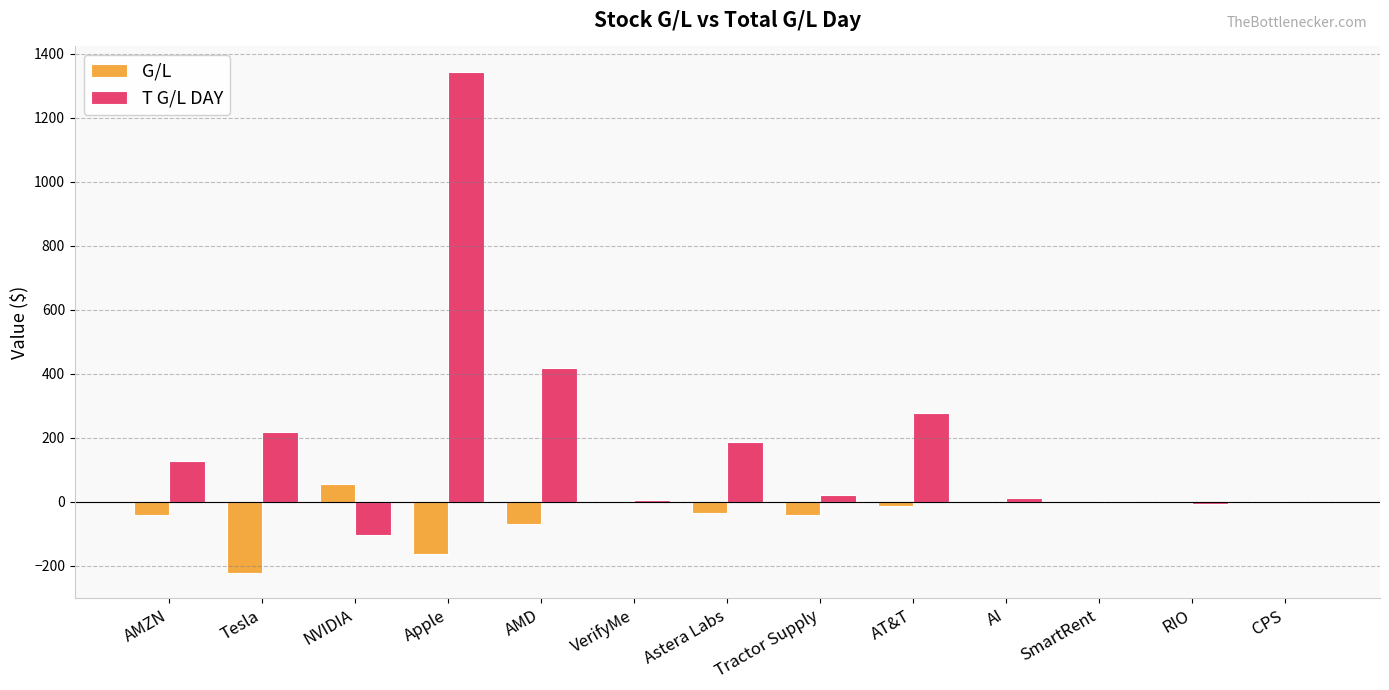

Is the value of T G/L DAY at NVIDIA greater than the value of G/L at AT&T?

No